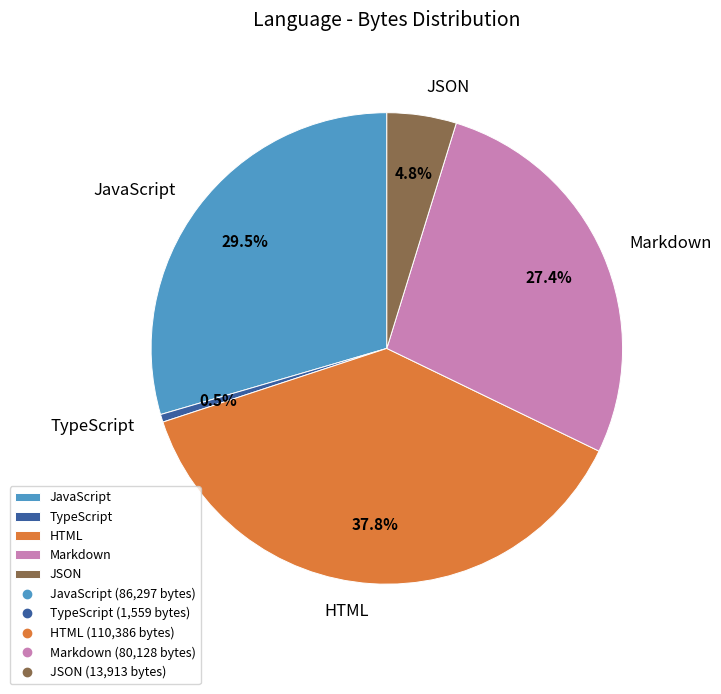

Which category has the biggest portion of the pie?

HTML